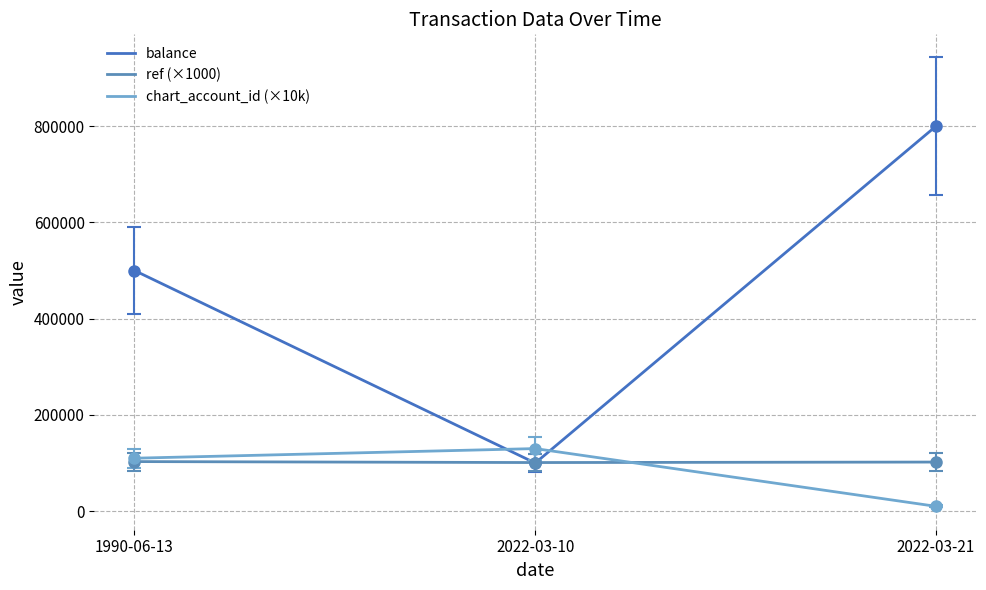

What is the maximum value for ref (×1000)?

103000